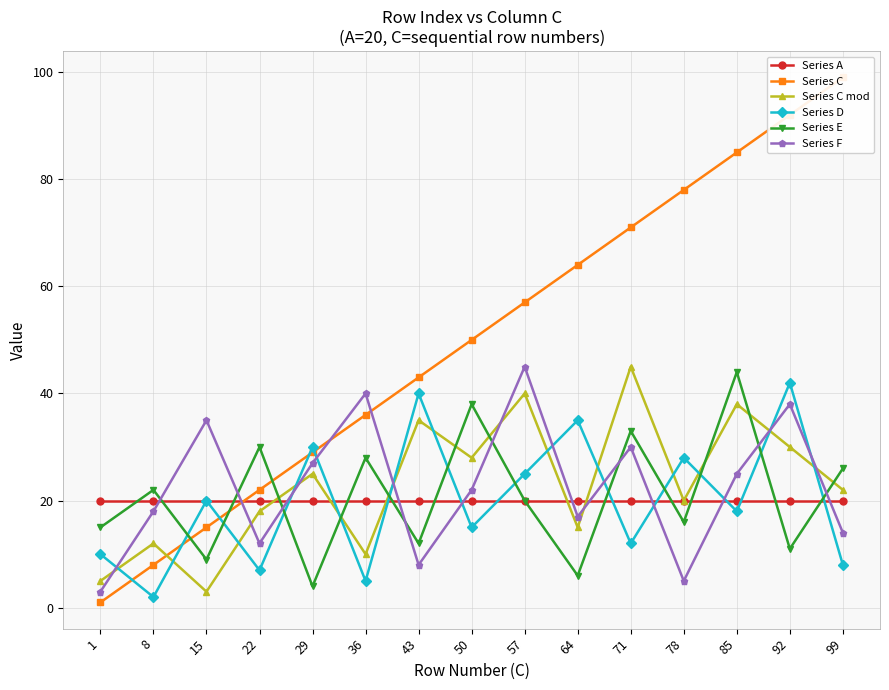

What is the difference between the second highest and second lowest values in the Series F series?

35